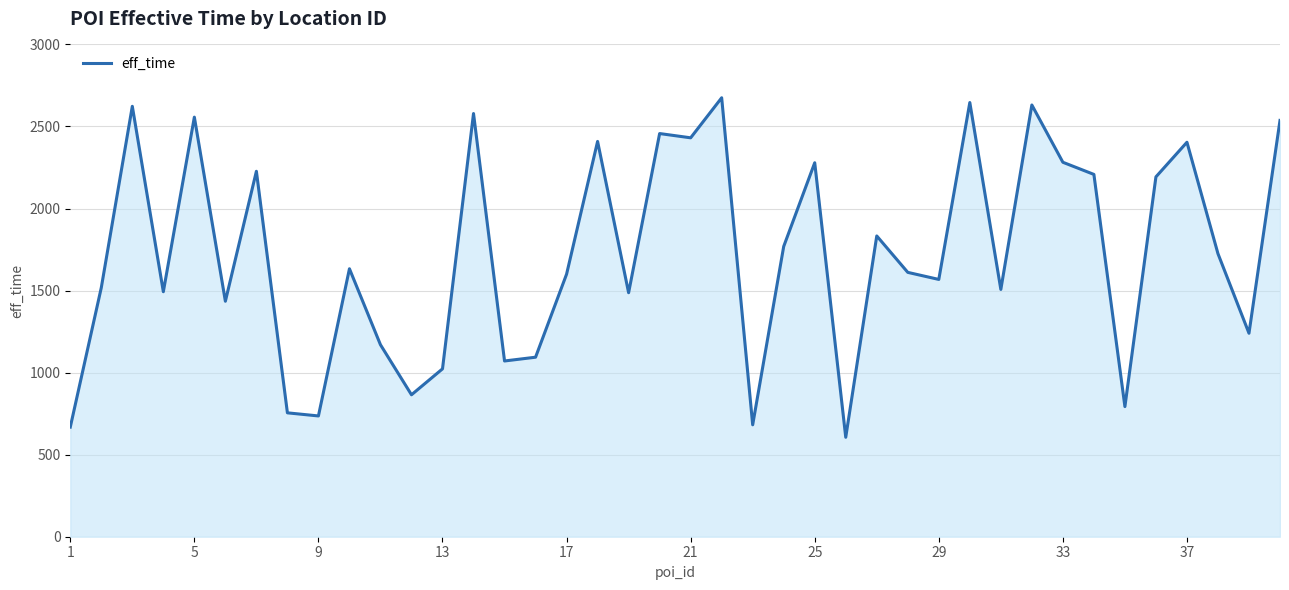

What is the difference between the maximum and minimum values?

2069